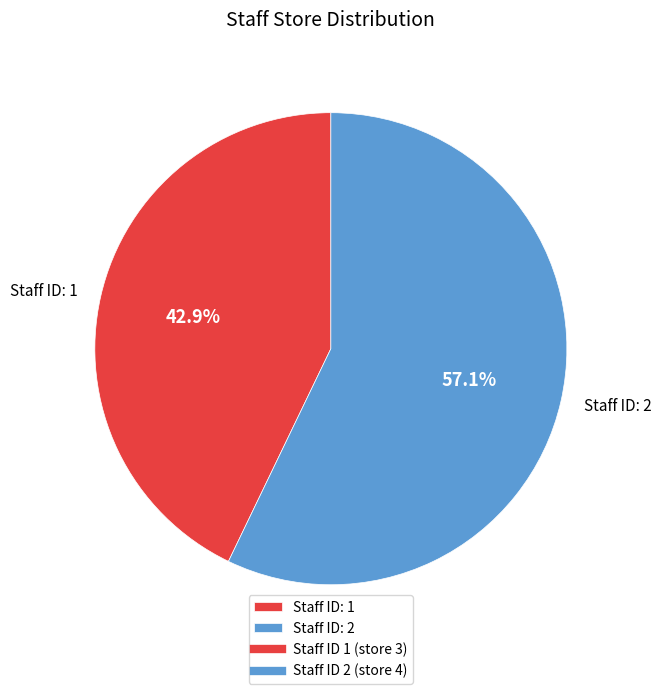

Combined, what portion of the pie is Staff ID: 2 and Staff ID: 1?

100.0%